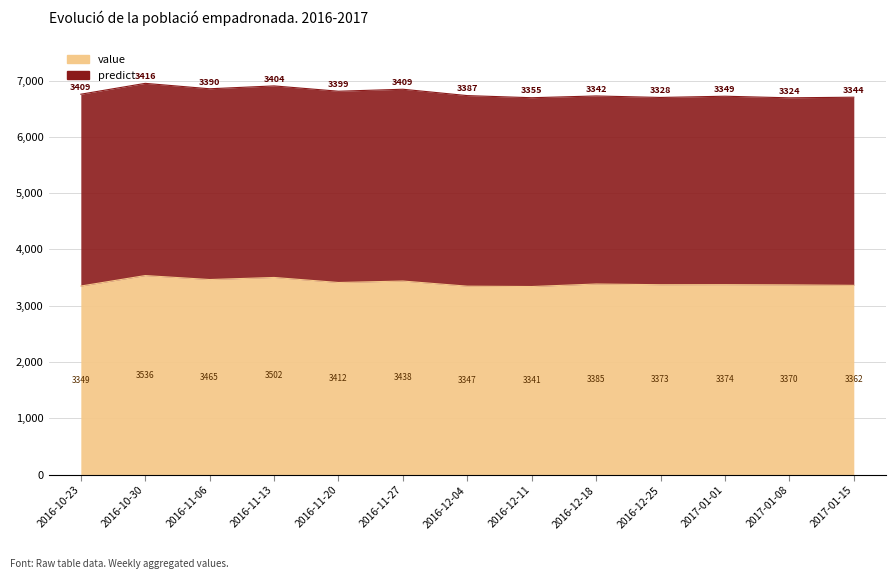

Reading left to right, extract all data points from this chart.

2016-10-23=3349.3	2016-10-30=3535.5	2016-11-06=3464.9	2016-11-13=3501.8	2016-11-20=3412.3	2016-11-27=3438.2	2016-12-04=3347.0	2016-12-11=3340.7	2016-12-18=3385.5	2016-12-25=3373.0	2017-01-01=3373.9	2017-01-08=3370.0	2017-01-15=3361.8